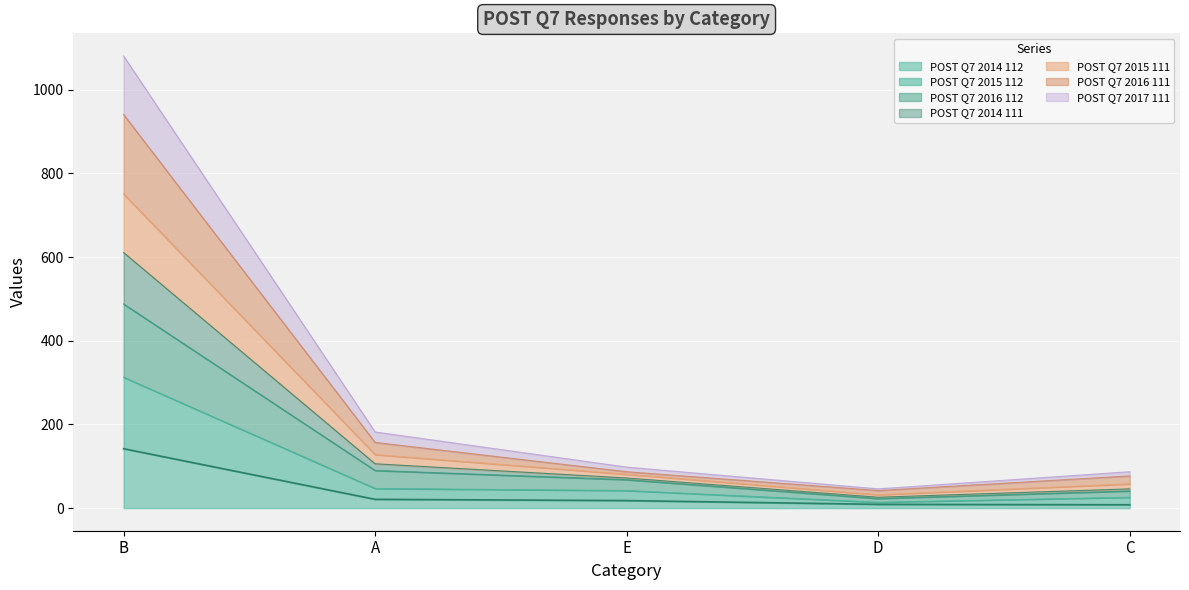

At which category is the sum across all series the highest?

B